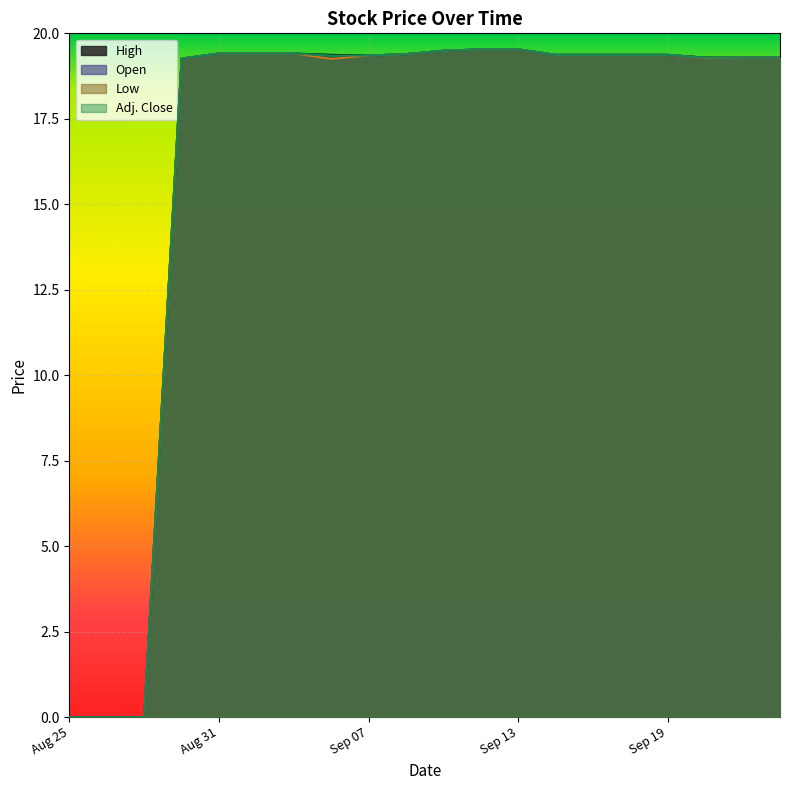

How many lines are shown in the chart?

4